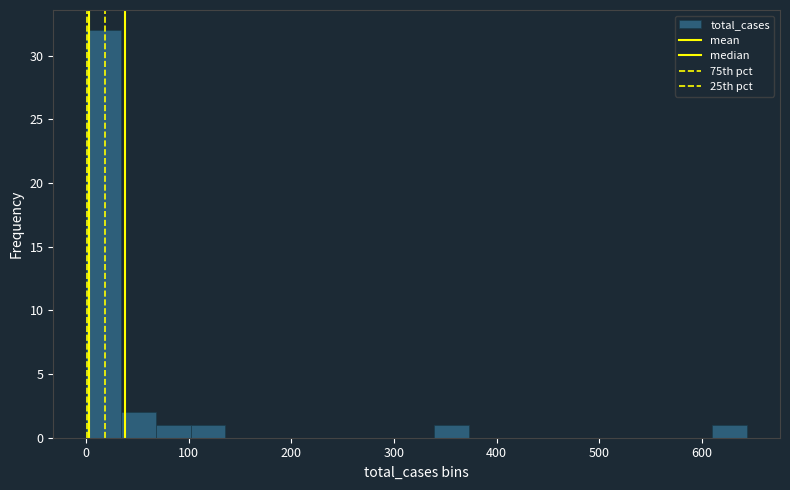

Read against the x-axis, roughly where is the centre of the tallest bar?

20